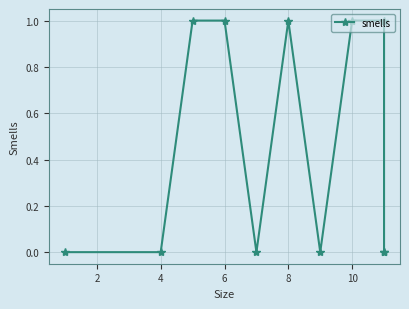

How many distinct data groups are displayed?

1